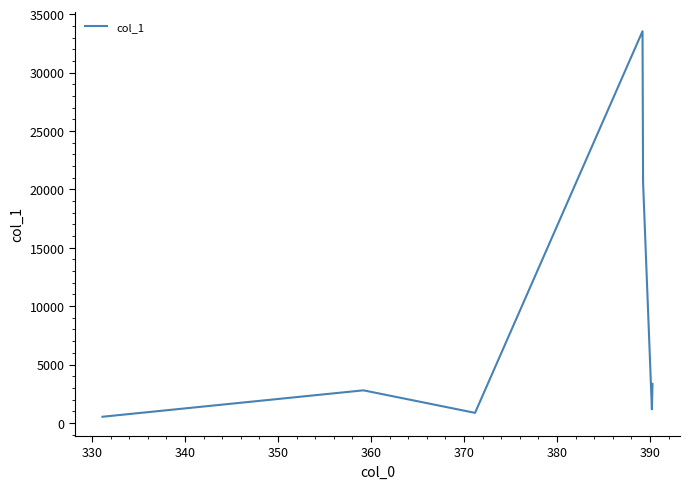

True or false: there are more than 0 points higher than both neighbors.

True